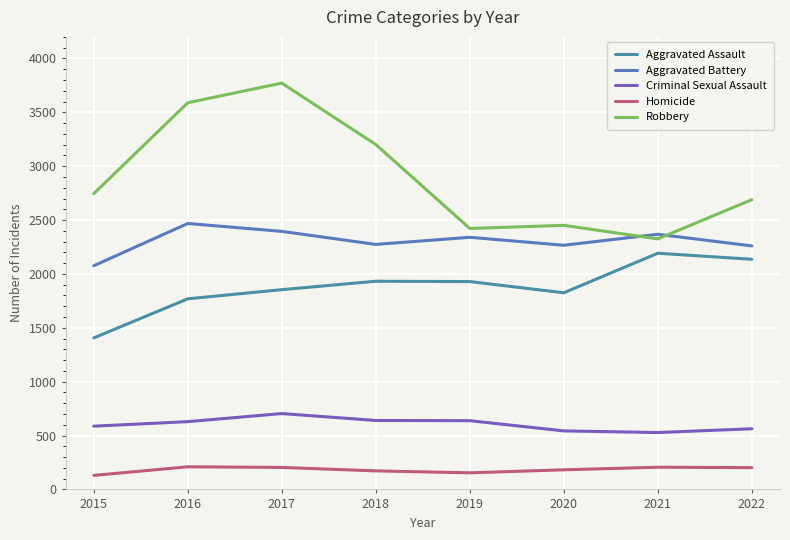

What is the minimum value shown in the chart?

130